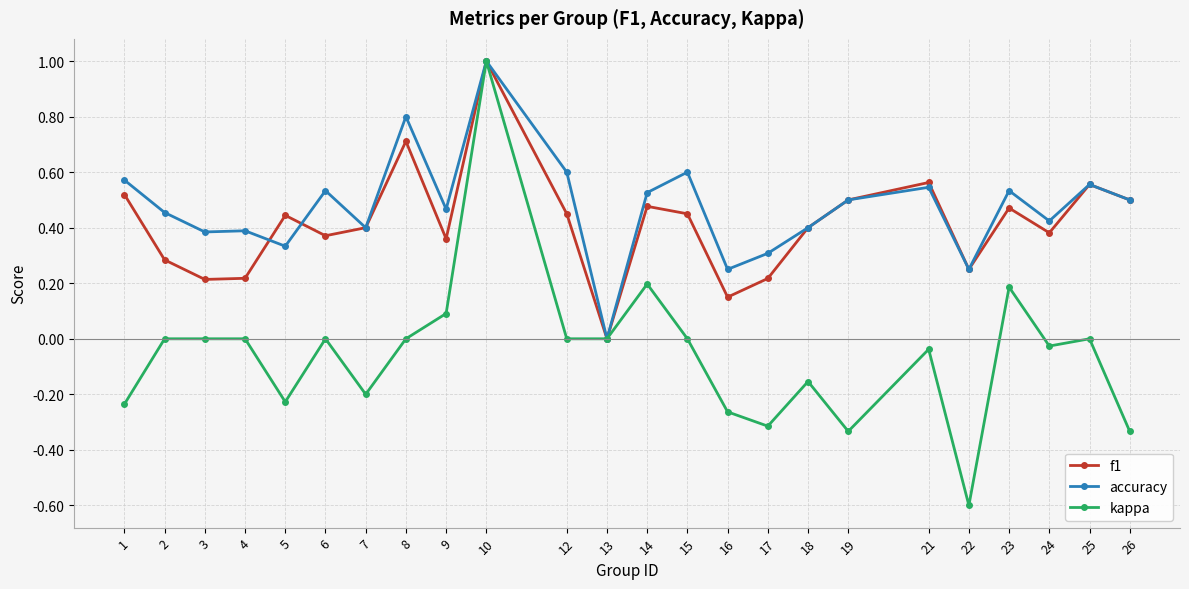

What is the value of the f1 point at the 10th from the left?

1.0